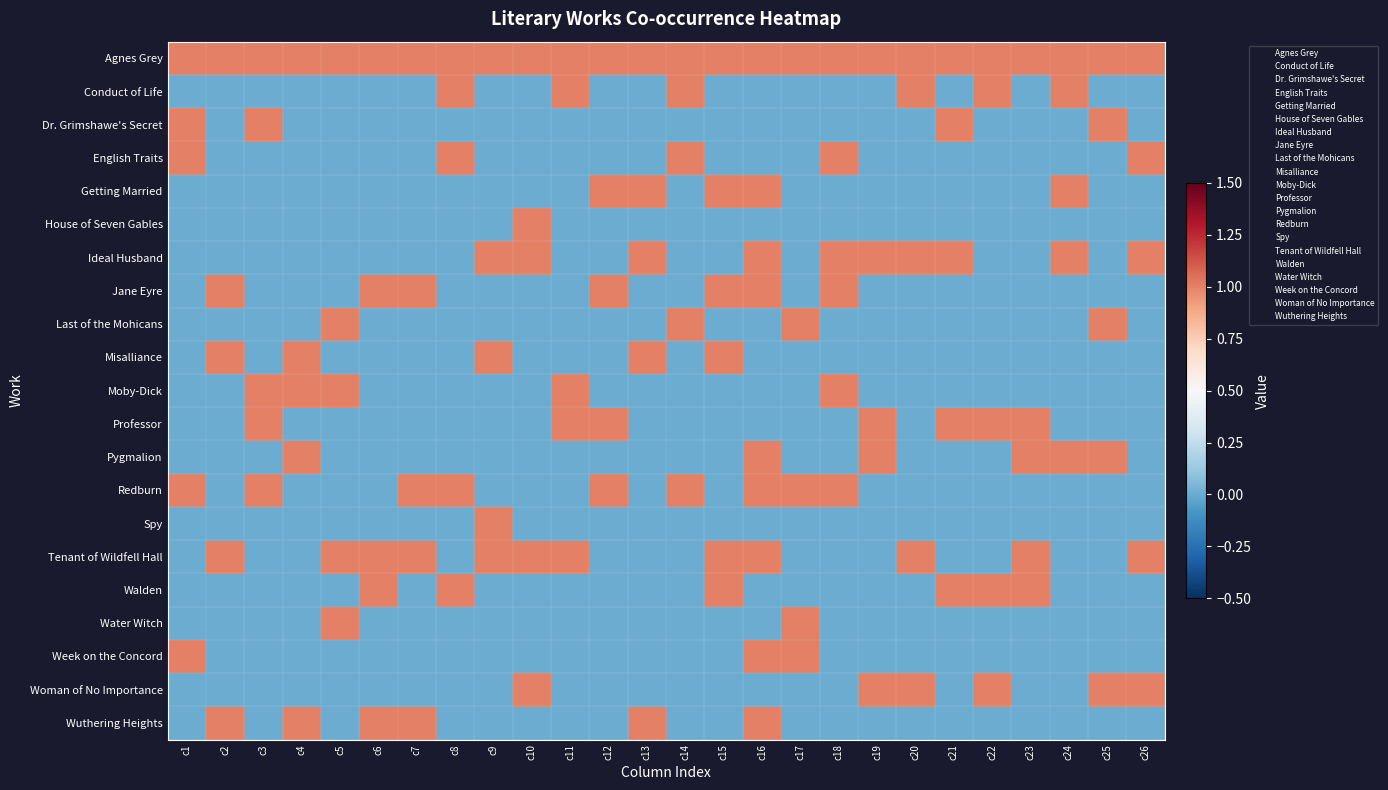

At how many categories does at least one series exceed 0?

26